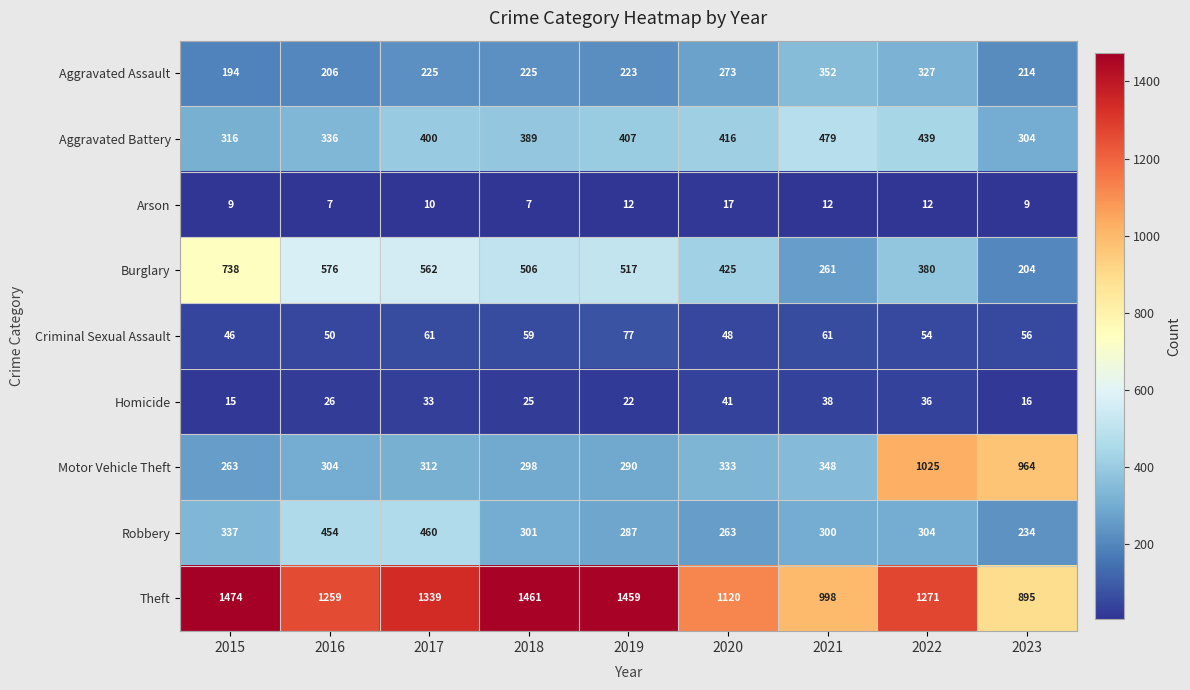

At which category does the chart reach its peak across all series?

2015